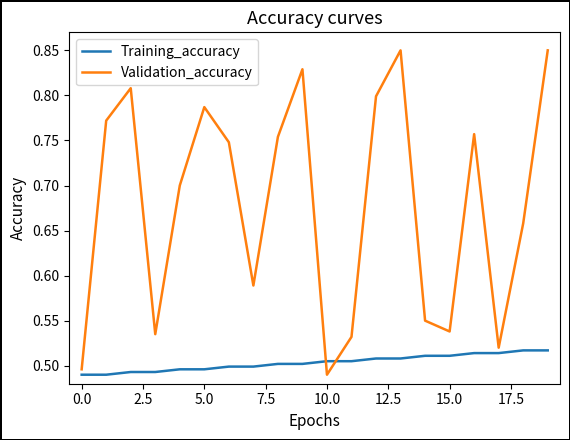

How many lines are shown in the chart?

2